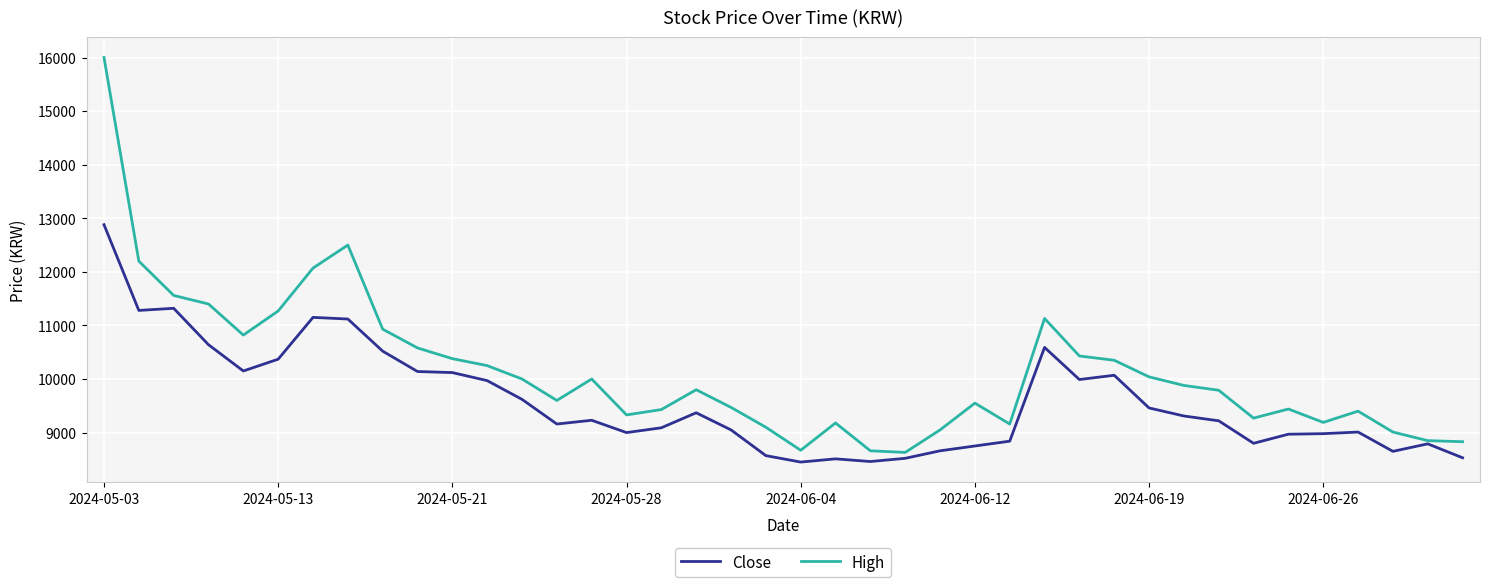

List the series in order of their overall mean, highest first.

High, Close